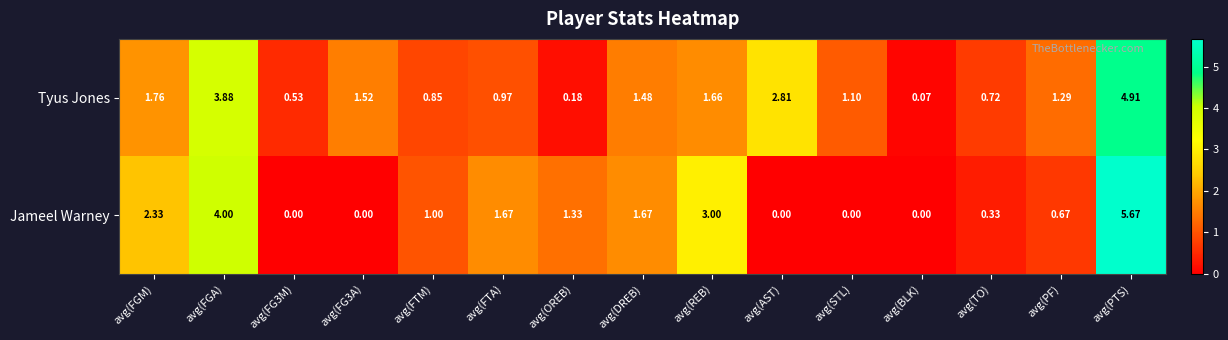

Which series has the largest range (max minus min)?

Jameel Warney